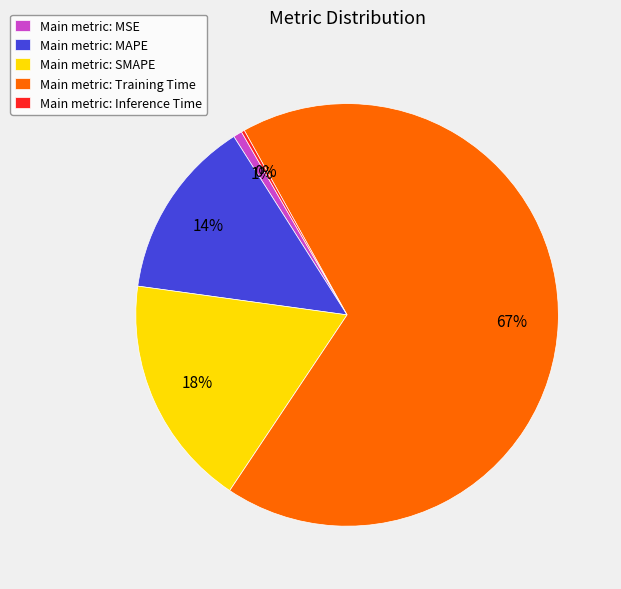

Combined, do Main metric: SMAPE and Main metric: MAPE account for over 50%?

No